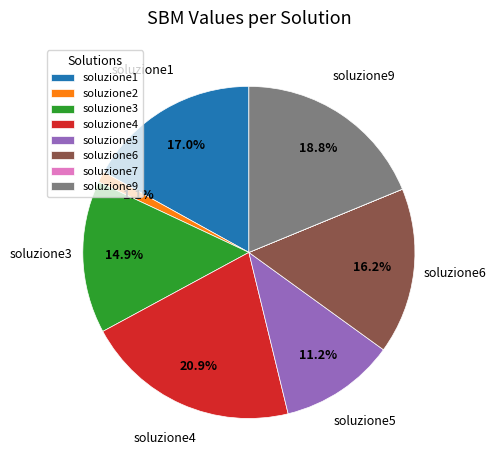

Is there any slice that represents more than half of the pie?

No